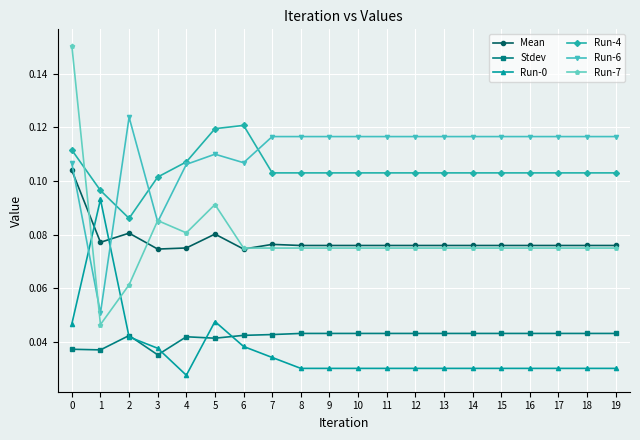

At which label does Run-0 reach its peak?

1